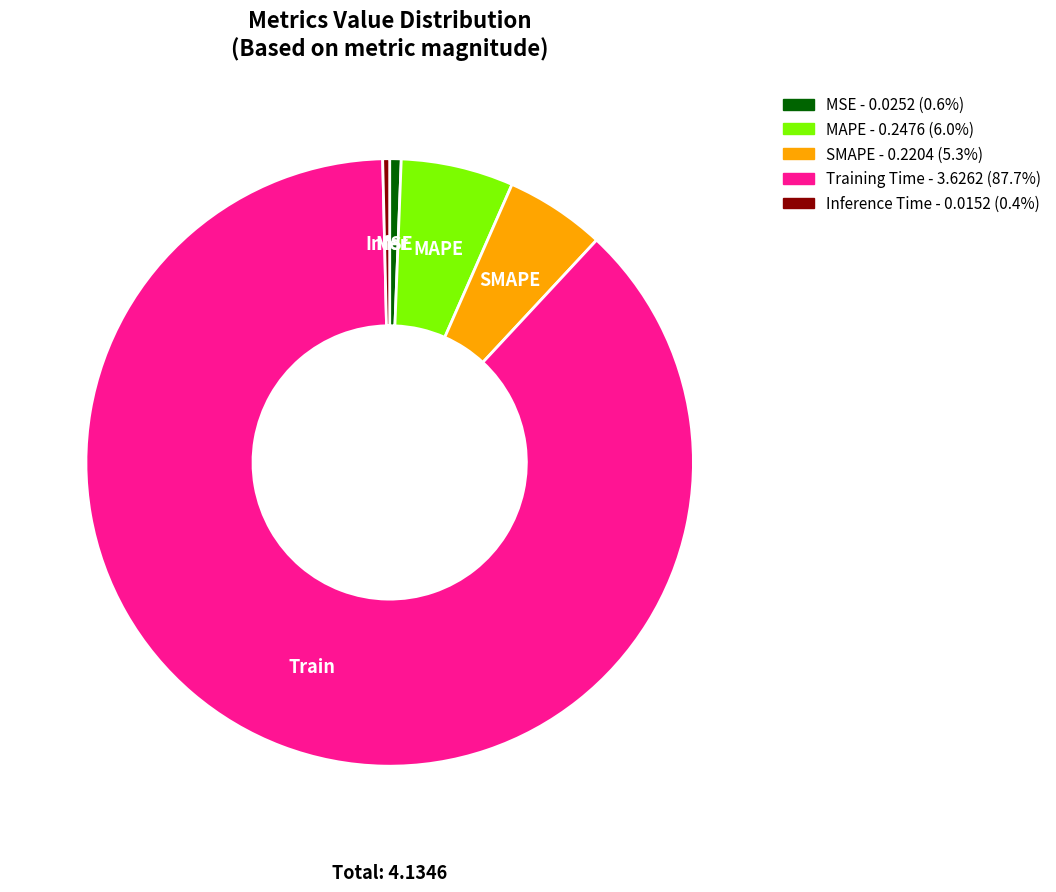

Is there a majority slice in this chart?

Yes